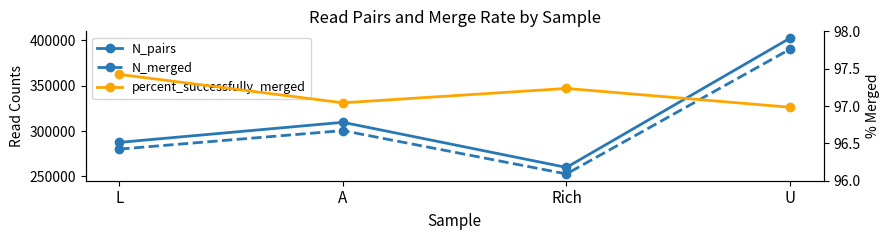

What is the average value of the N_pairs series?

314920.5